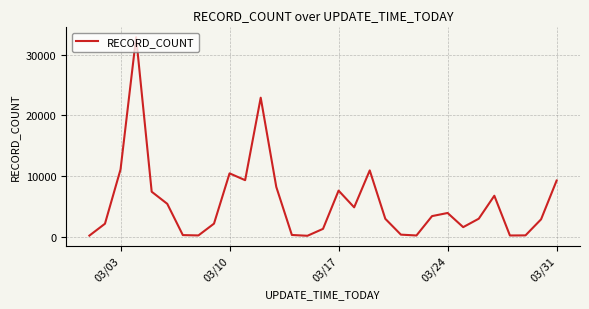

How many interior local valleys (lower than both neighbors) does the data have?

7